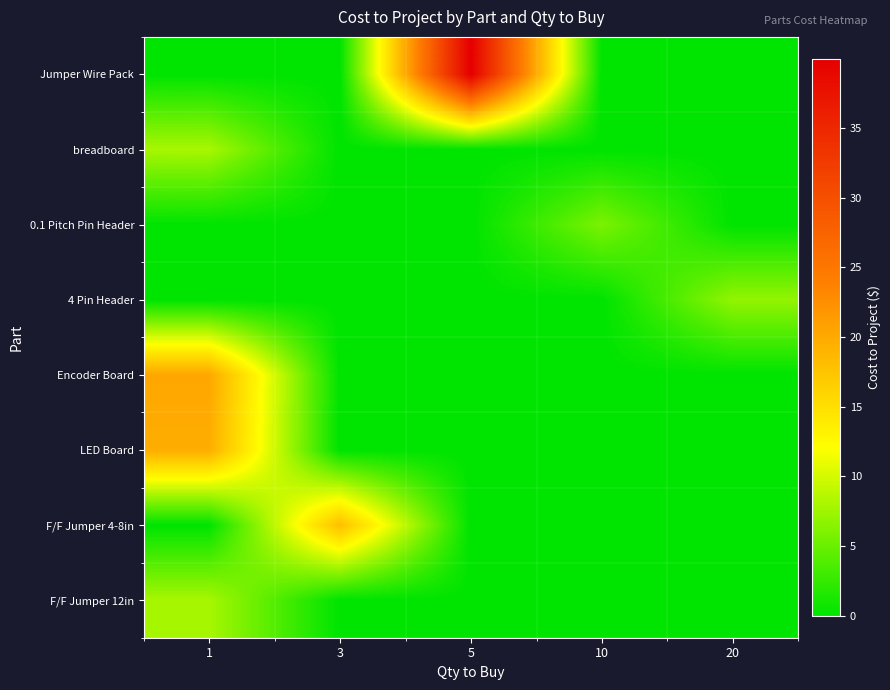

Between 3 and 5, which is larger?

5